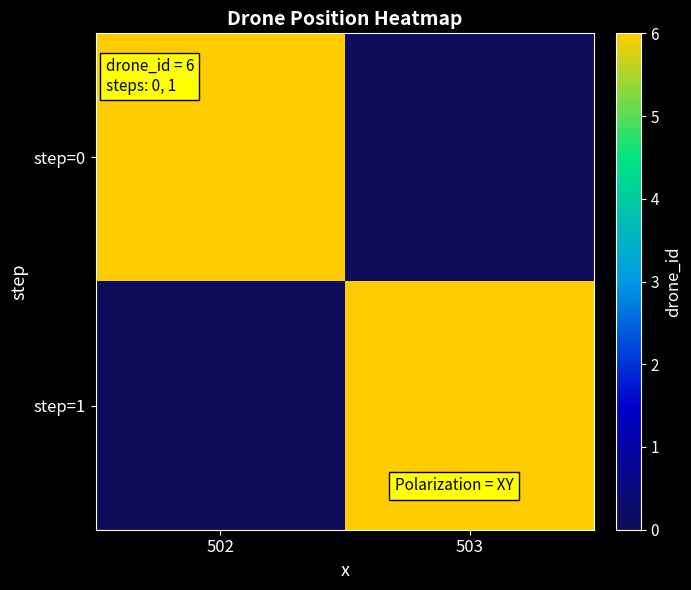

Rank the series at 503 from lowest to highest value.

step=0, step=1